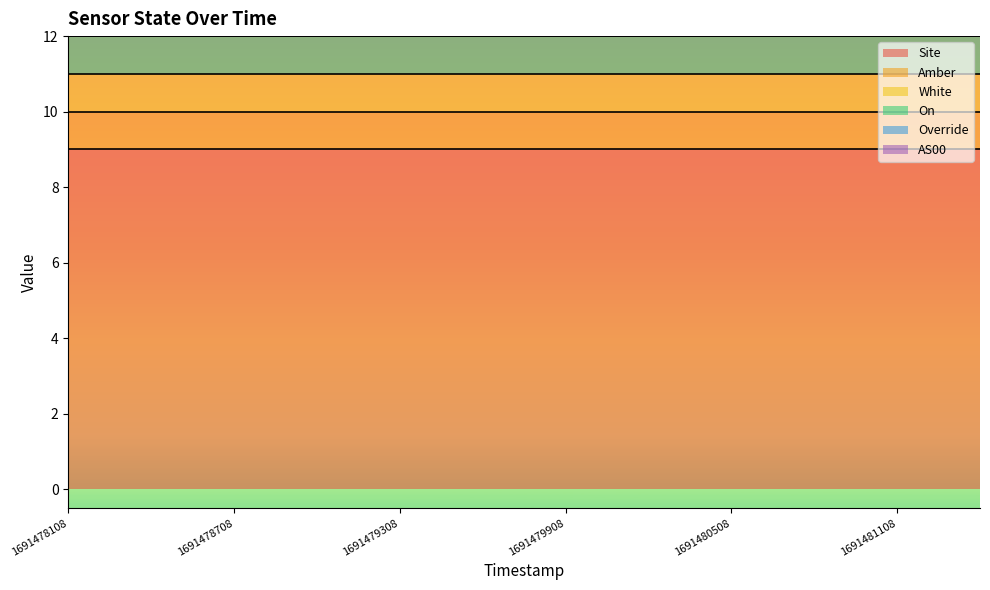

True or false: Amber and On intersect in this chart.

False